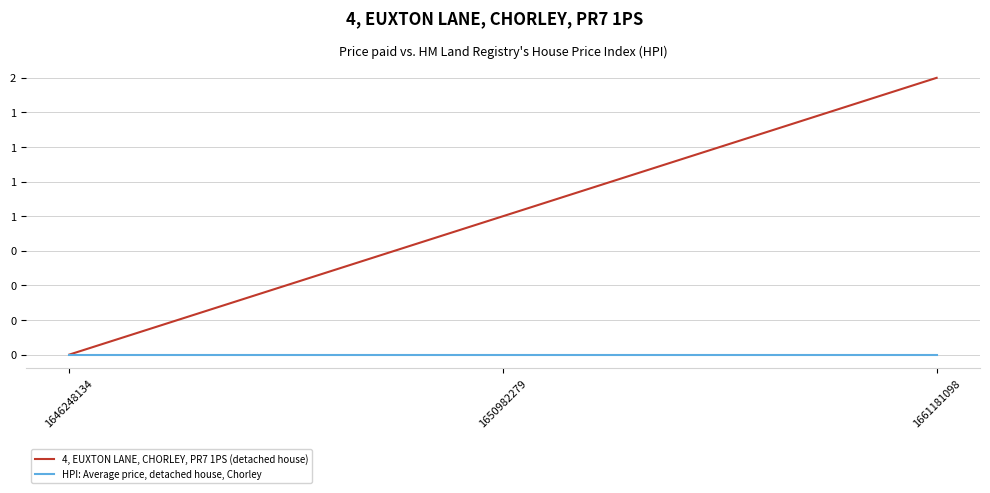

Is this an area chart (filled region under the line)?

No